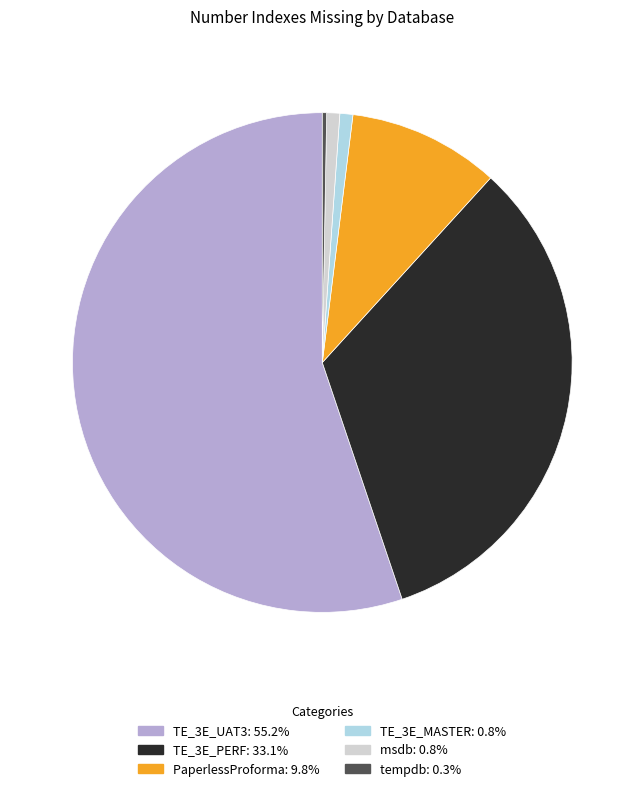

Which category has the smallest portion of the pie?

tempdb